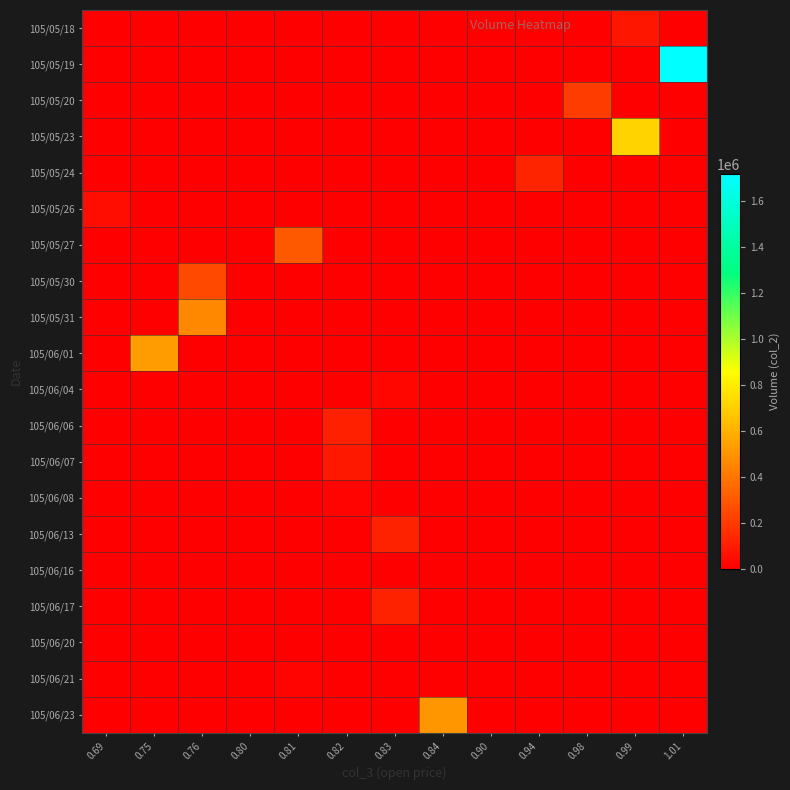

List the series in order of their peak value, lowest first.

105/06/20, 105/06/16, 105/06/21, 105/06/08, 105/06/04, 105/05/26, 105/05/18, 105/06/07, 105/06/06, 105/06/13, 105/06/17, 105/05/24, 105/05/20, 105/05/30, 105/05/27, 105/05/31, 105/06/23, 105/06/01, 105/05/23, 105/05/19